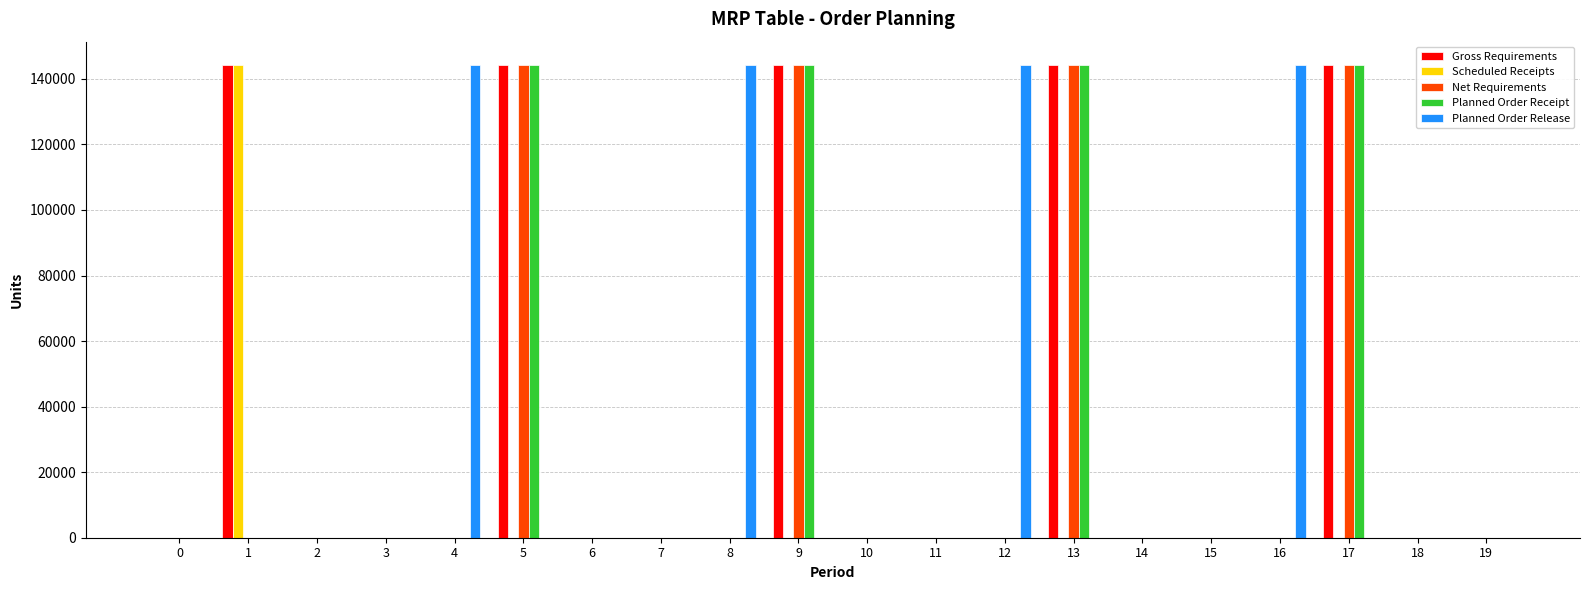

The value of Planned Order Receipt at 0 is -50336. True or false?

False